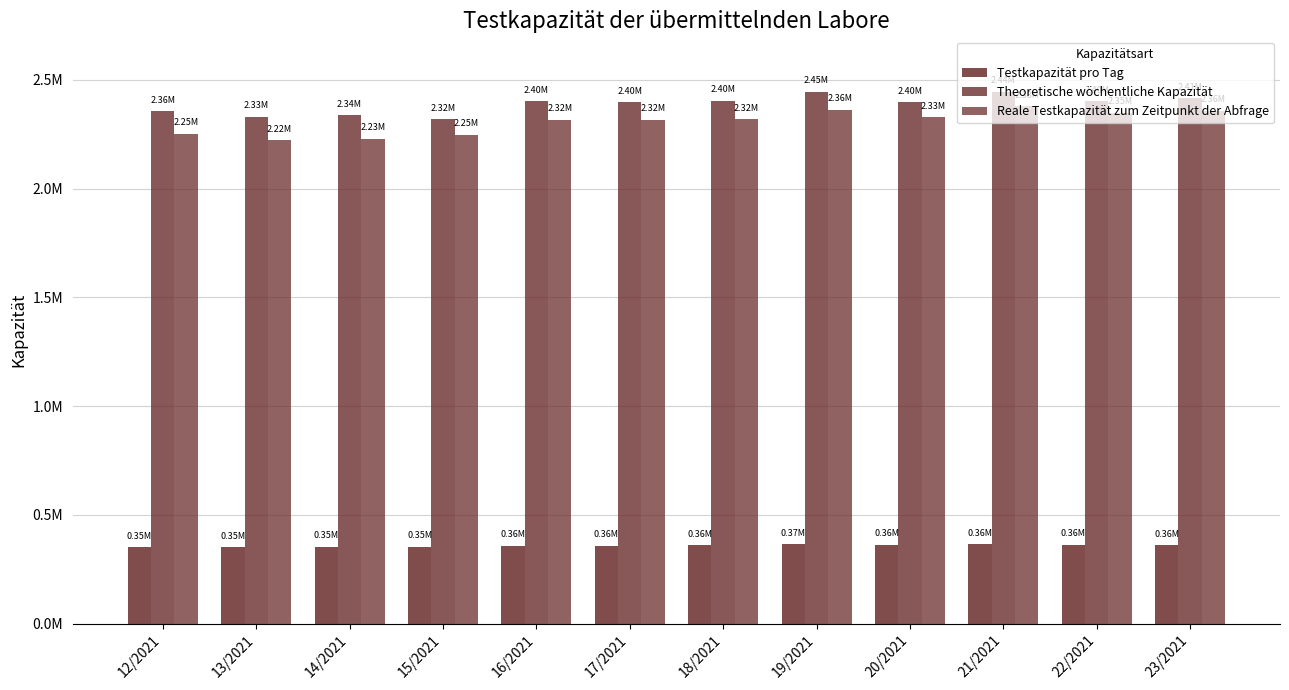

What is the difference between the maximum and minimum values in the Reale Testkapazität zum Zeitpunkt der Abfrage series?

158376